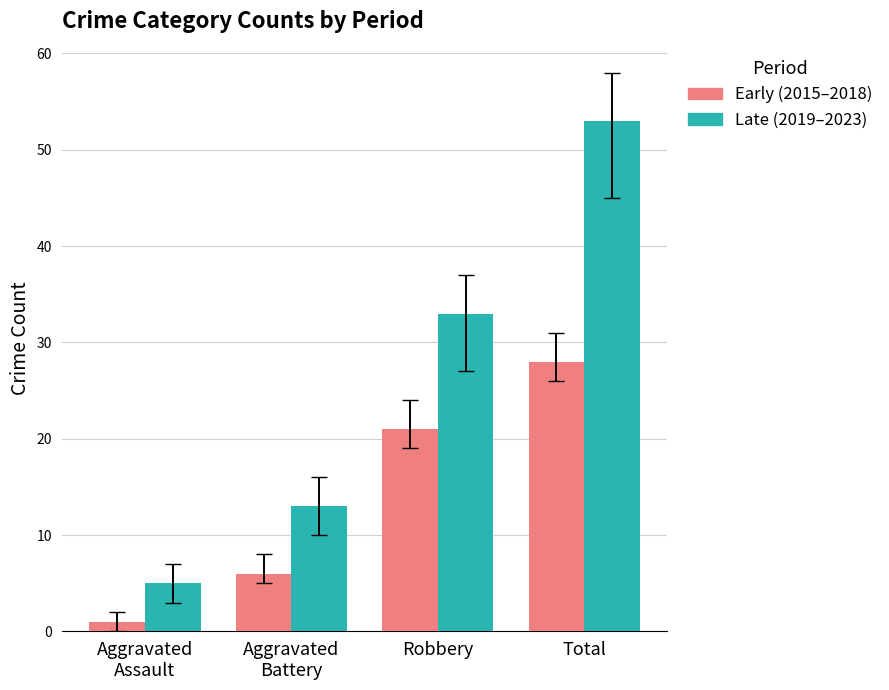

What is the difference between the maximum and minimum values in the Early (2015–2018) series?

27